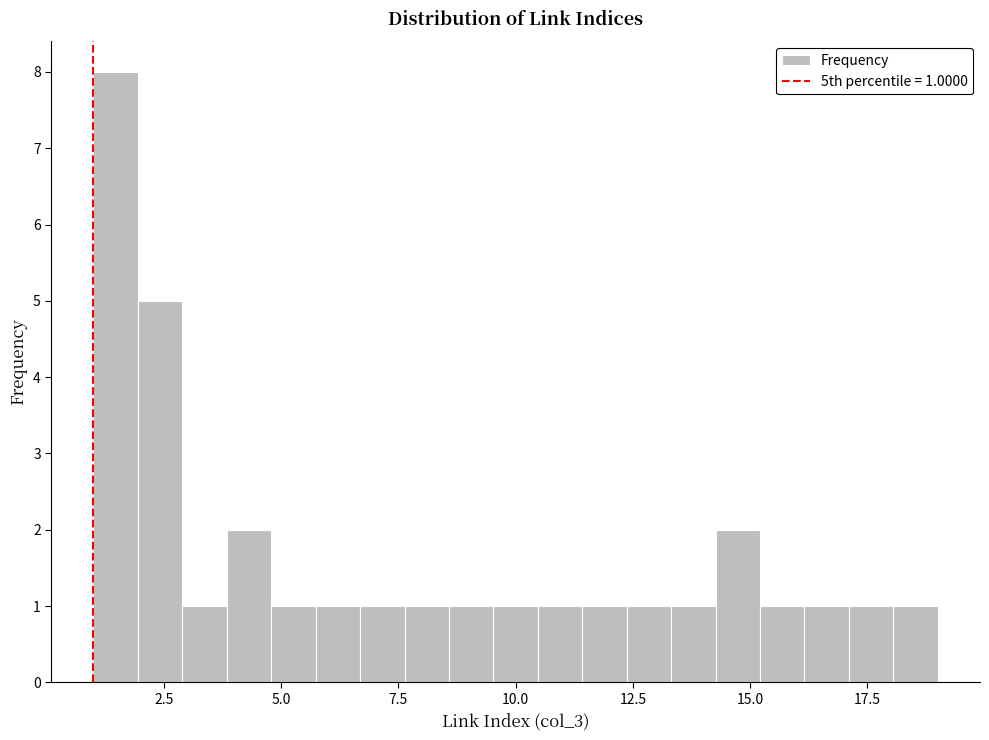

Around what value on the x-axis is the tallest bar? Give the approximate position of its centre, as read against the axis.

1.5